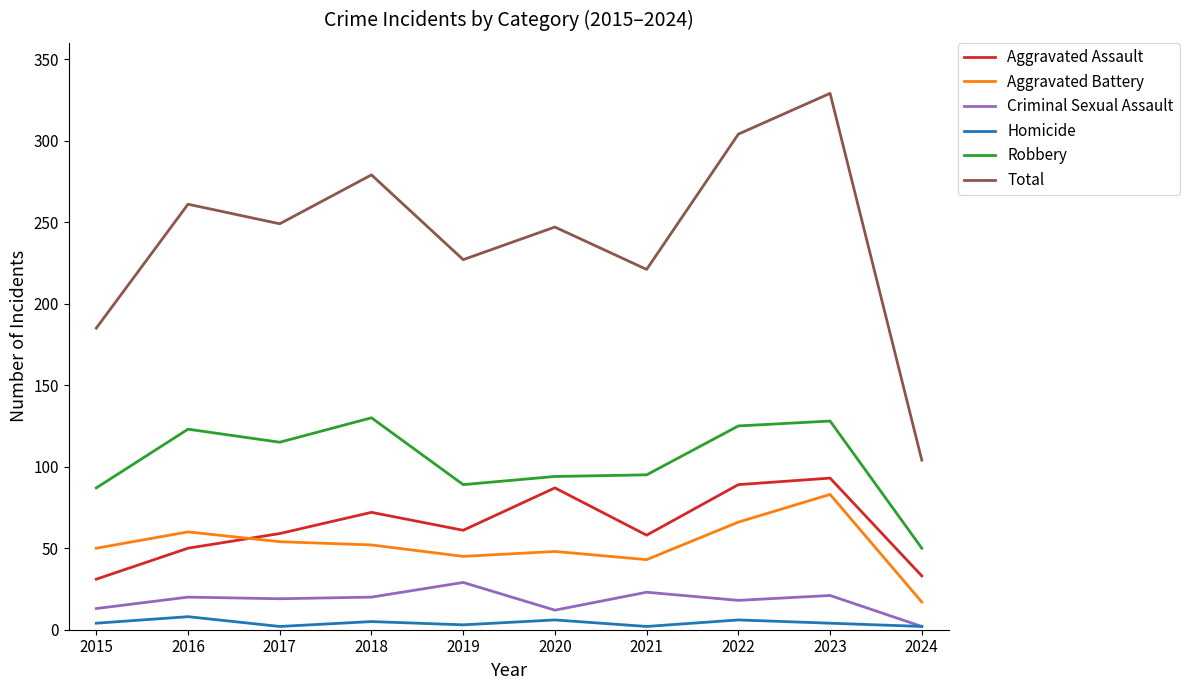

Which series has the largest total across all categories?

Total